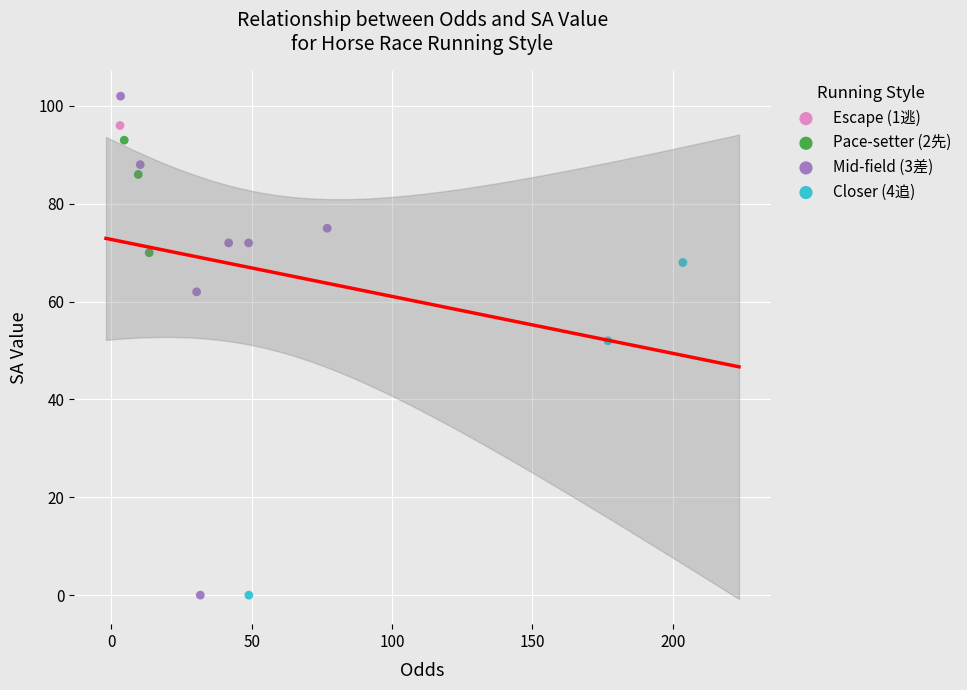

What are all the series names shown in the legend?

Escape (1逃), Pace-setter (2先), Mid-field (3差), Closer (4追)